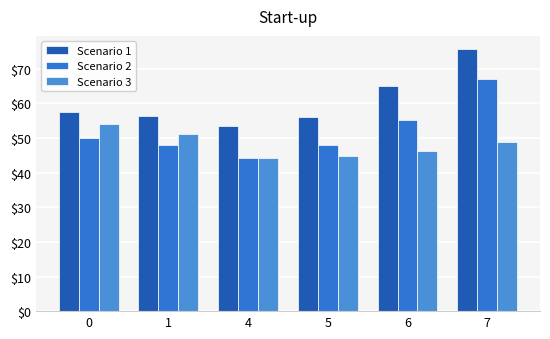

Reading left to right, transcribe all the data shown in this chart.

Scenario 1: 57.5	56.2	53.4	56.2	65.1	75.7
Scenario 2: 50.0	48.0	44.4	48.1	55.3	67.1
Scenario 3: 54.1	51.1	44.2	44.8	46.2	48.8